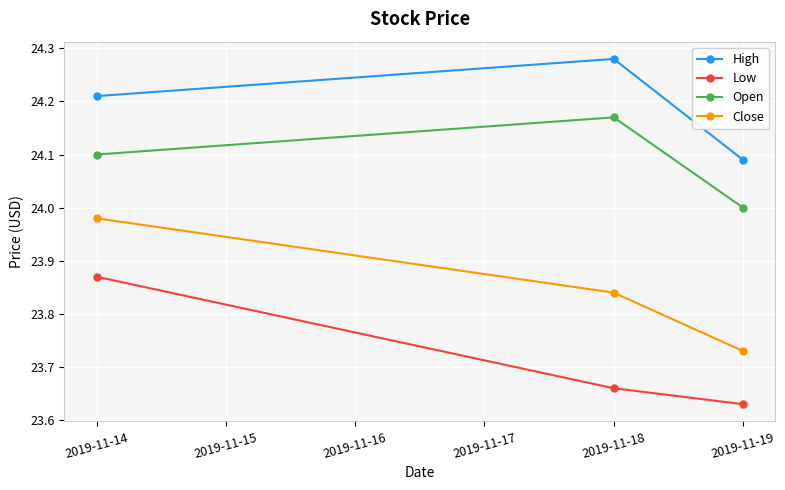

The Close series shows 15.5 at 2019-11-14. True or false?

False